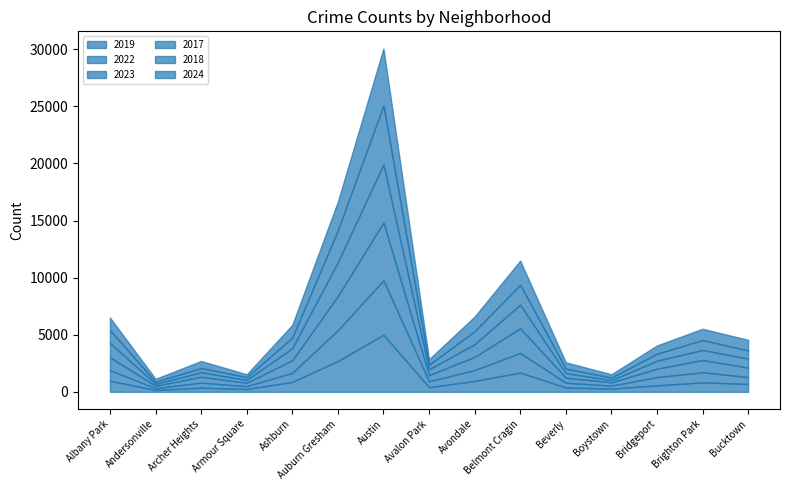

The value of 2024 at Auburn Gresham is 2521. True or false?

True